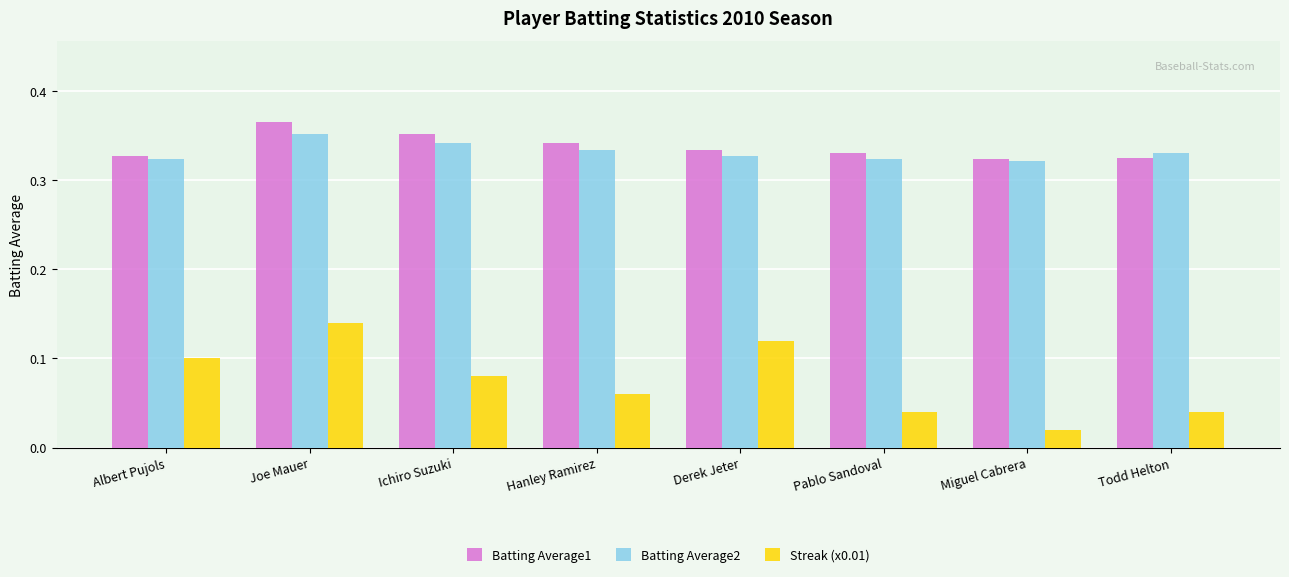

Count the Streak (x0.01) values in the range 0 to 1.

8